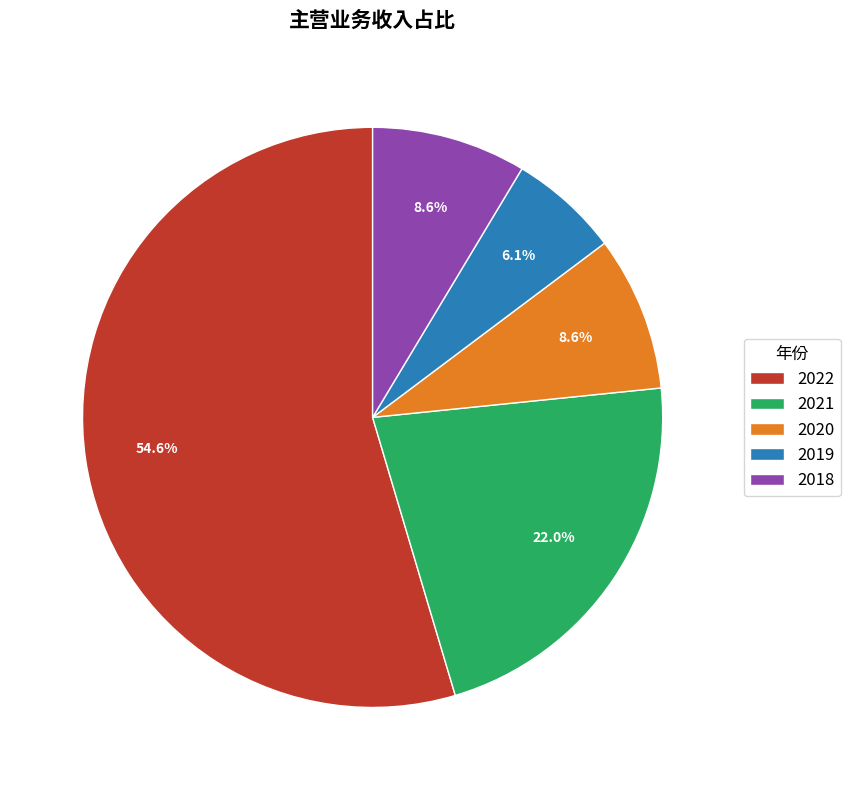

Combined, what portion of the pie is 2018 and 2019?

14.7%